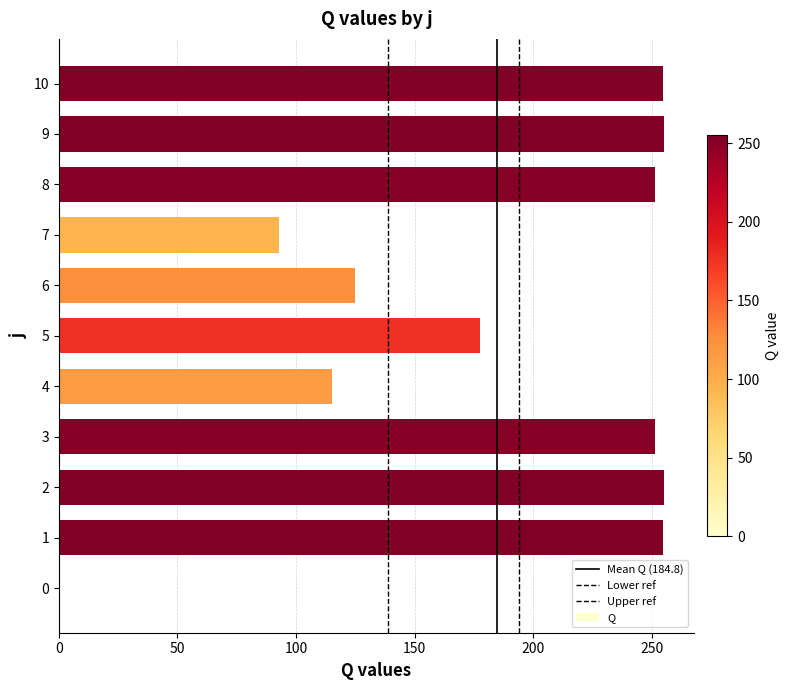

Does the chart contain stacked bars?

No